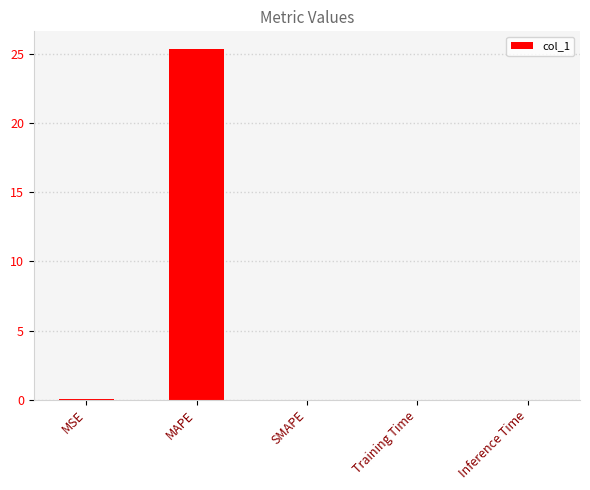

What is the change in value from MSE to MAPE?

+25.4